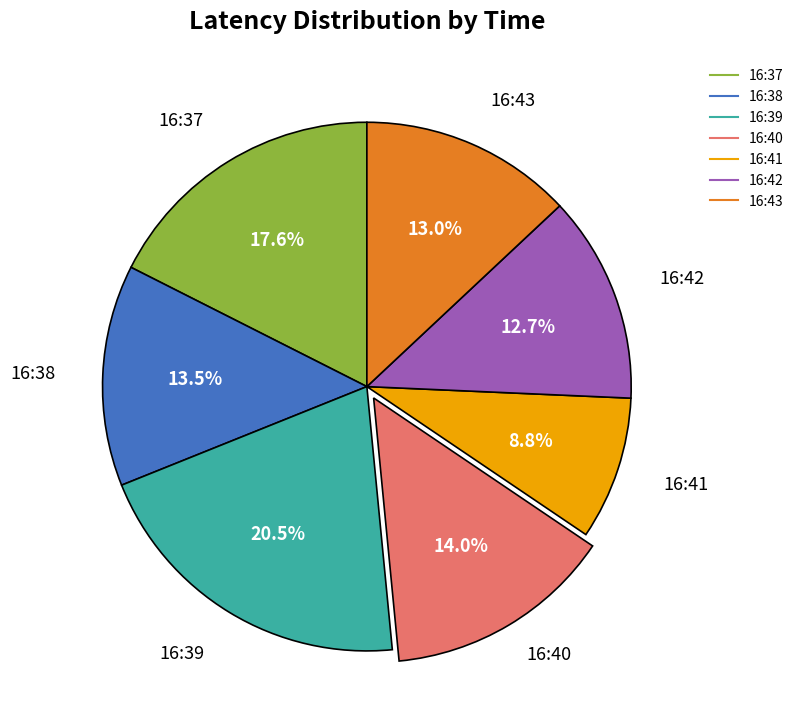

Count the number of slices in the pie.

7